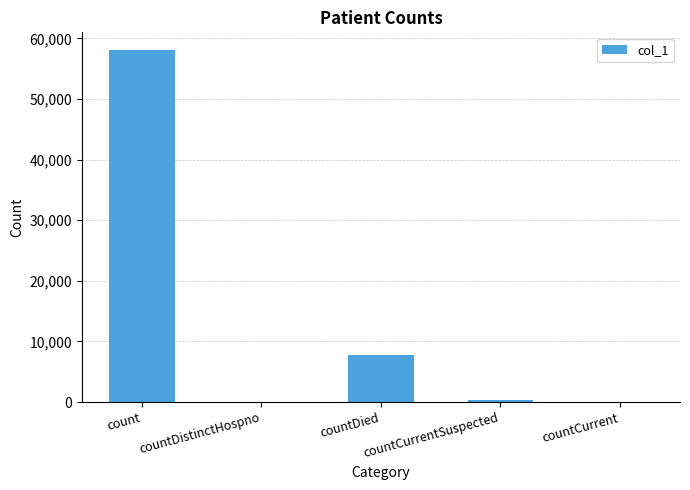

What is the sum of all values?

66197